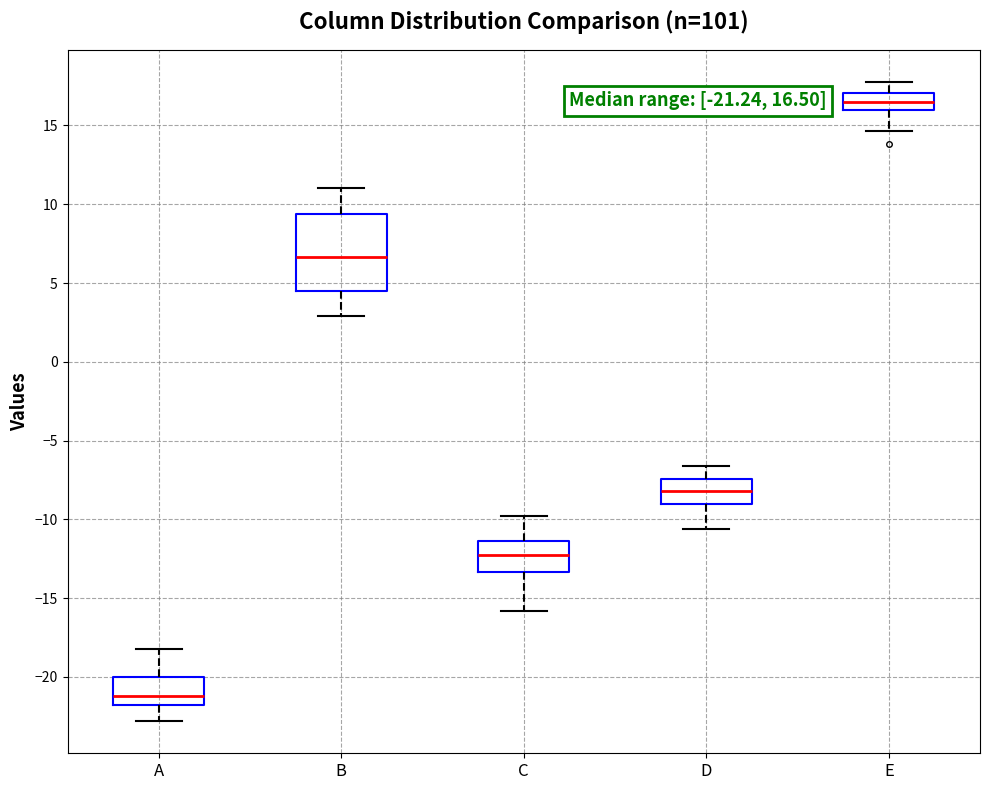

Which box is the tallest, from its lower edge to its upper edge?

B